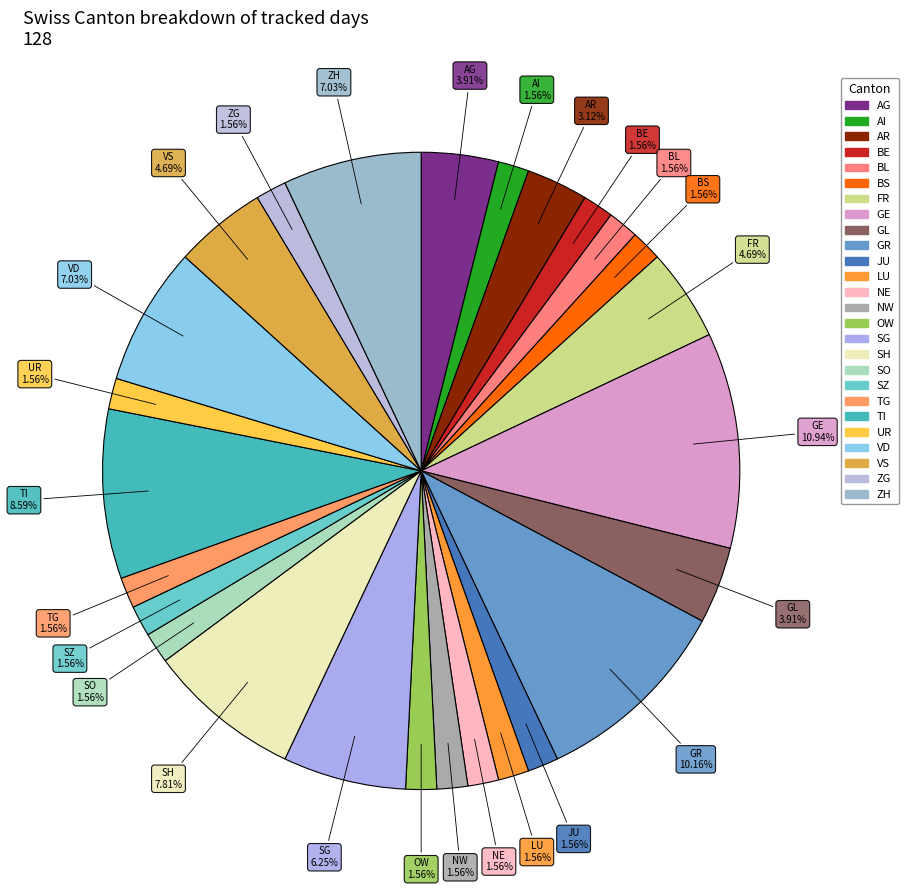

Is the sum of SO and AI greater than half?

No